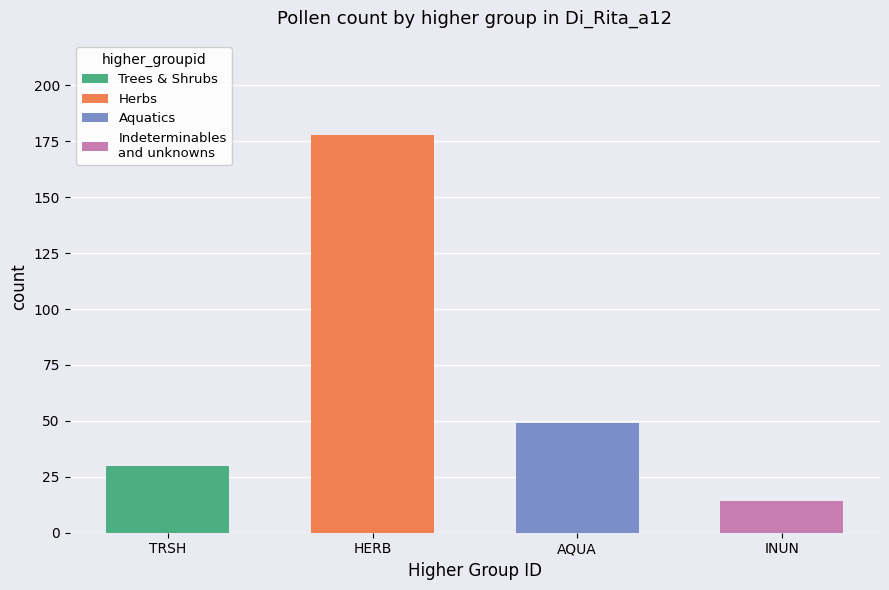

How many values in the Indeterminables and unknowns series exceed 0?

1